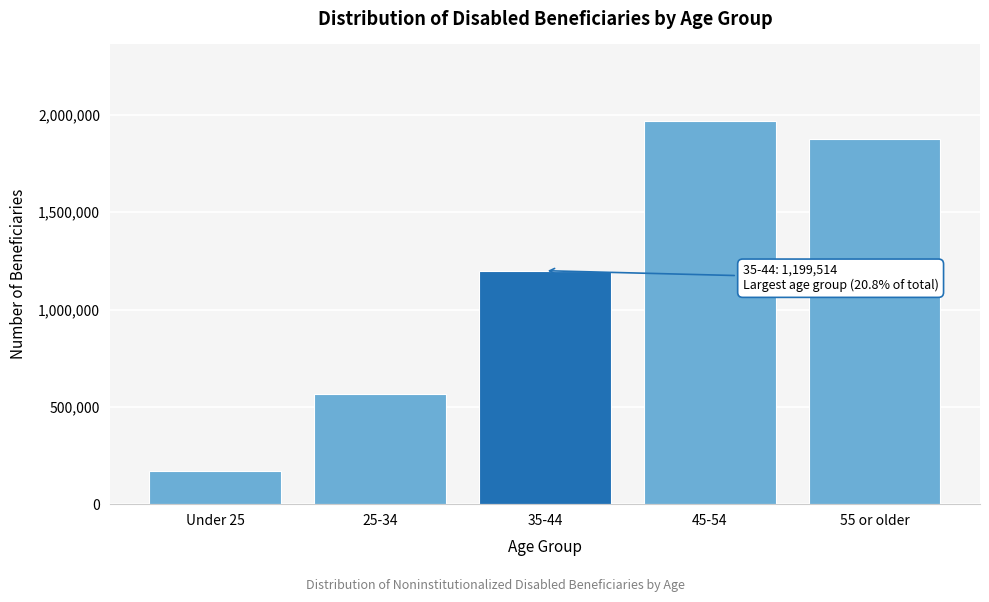

Reading left to right, transcribe all the data shown in this chart.

Under 25=171455	25-34=563498	35-44=1199514	45-54=1968254	55 or older=1874543